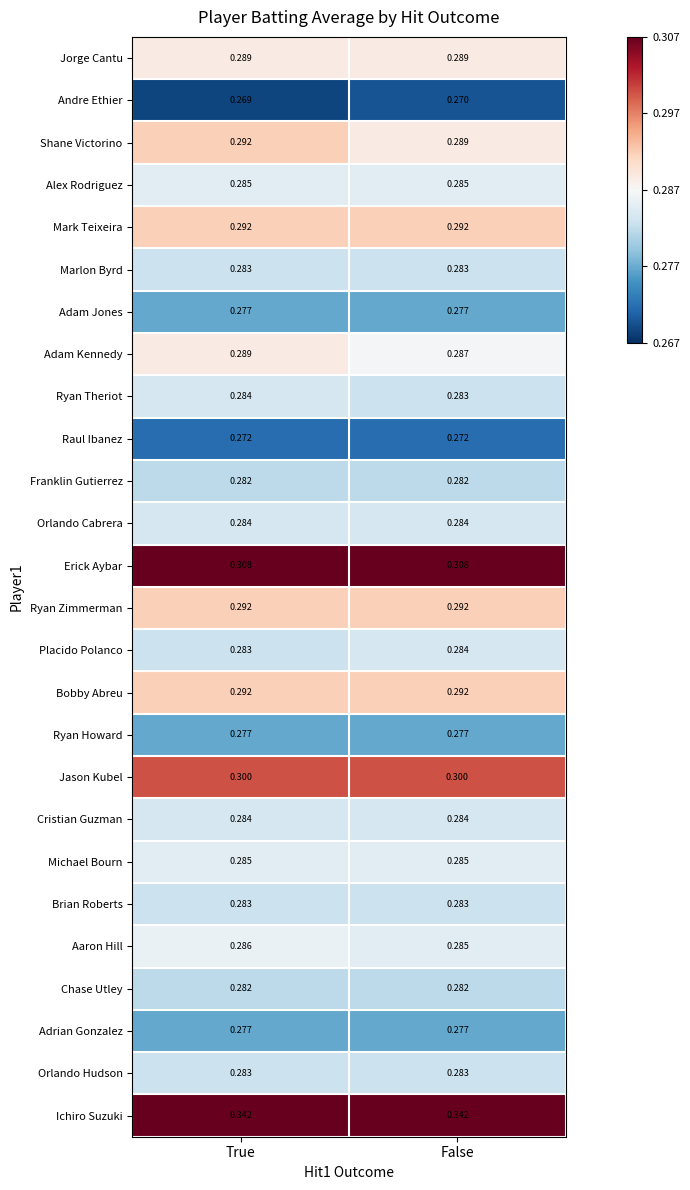

Which series has the largest total across all categories?

Ichiro Suzuki